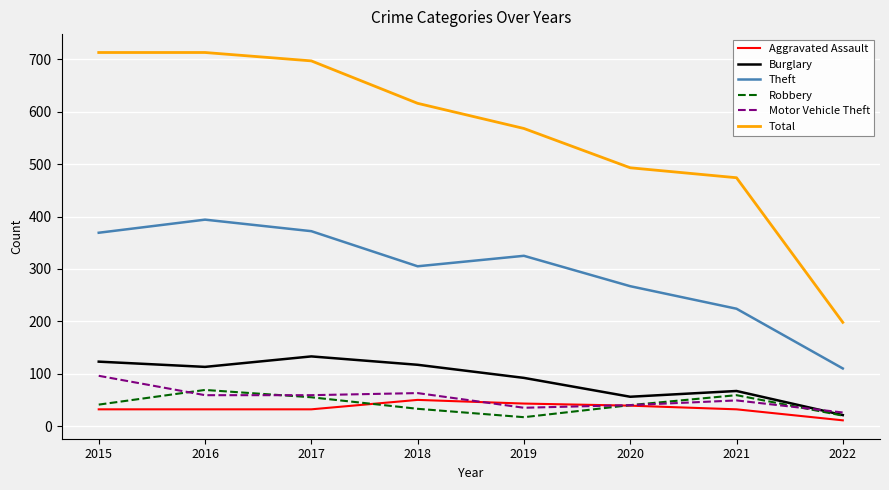

Is the value of Theft at 2022 greater than the value of Aggravated Assault at 2015?

Yes